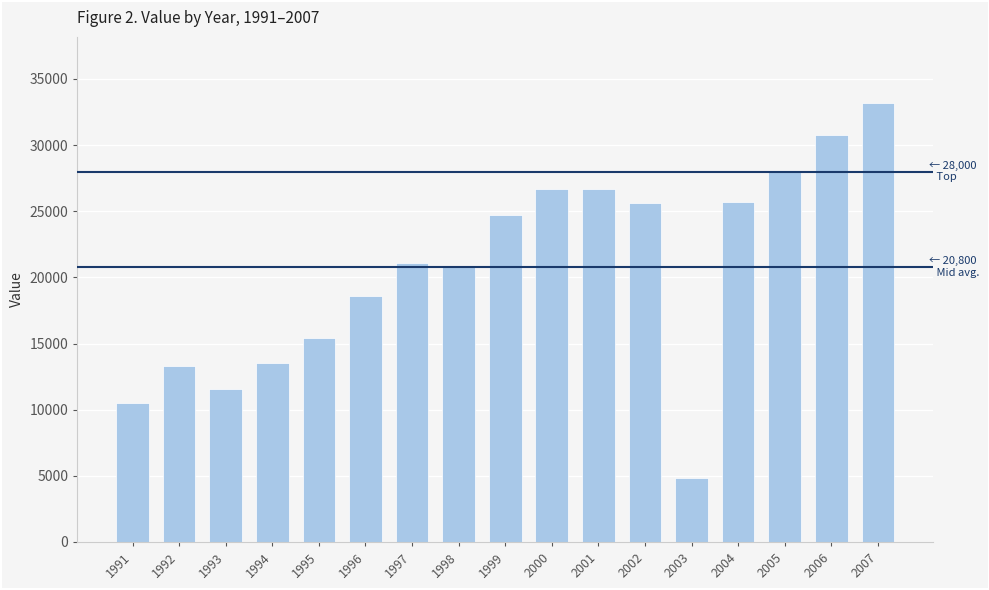

Is it true that the value at 1997 is 21100?

True